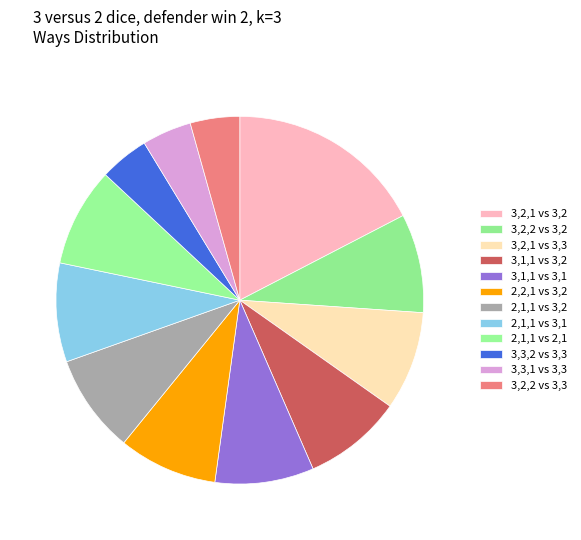

How many slices are in this pie chart?

12